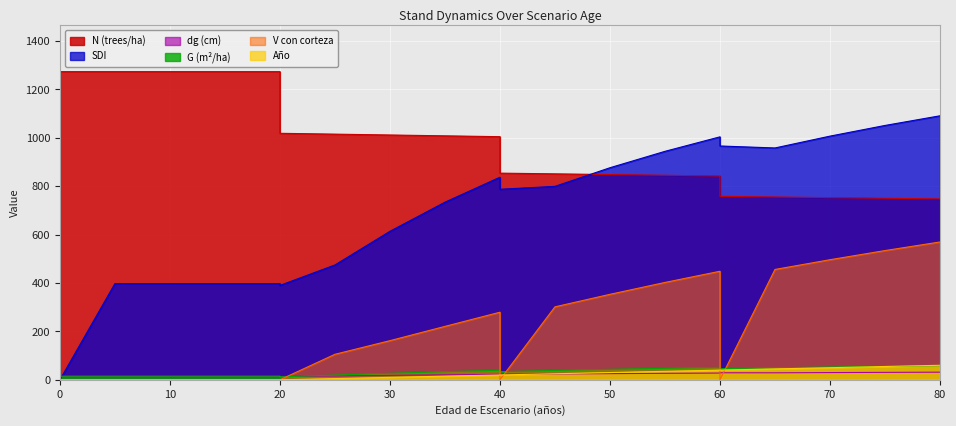

Where does the SDI series first go above 799?

40